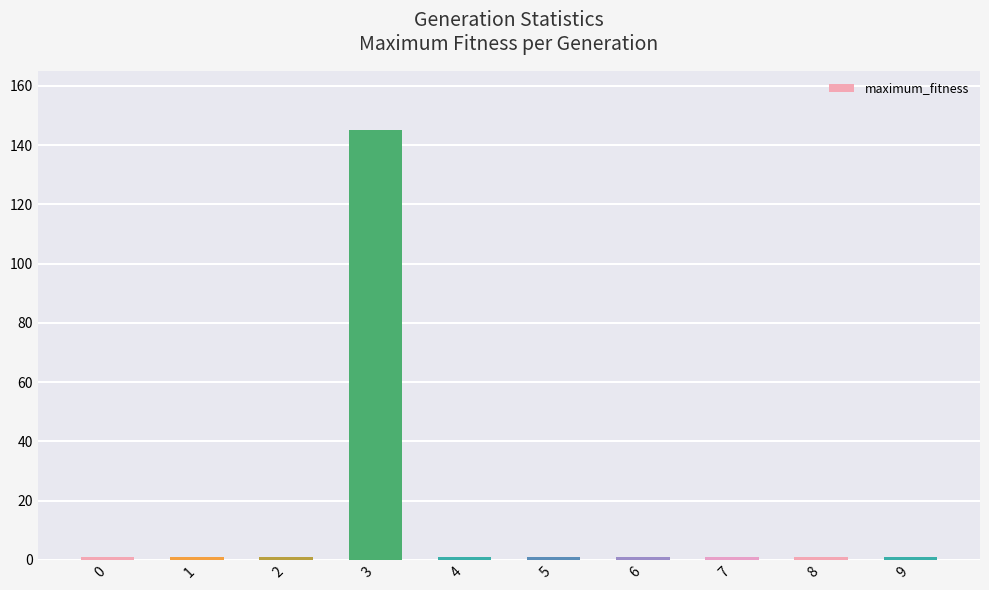

The chart shows a value of 1 at 0. True or false?

True